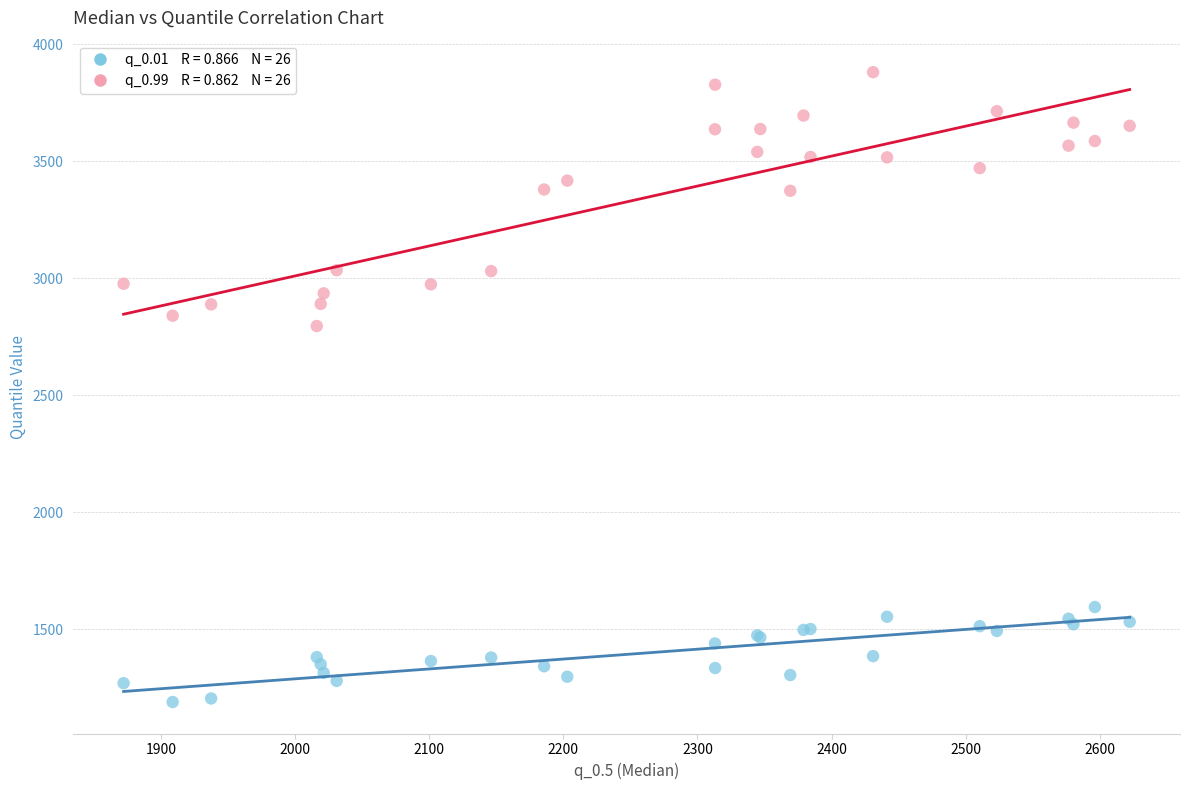

Across all series, what Y value is closest to 2534?

2795.4